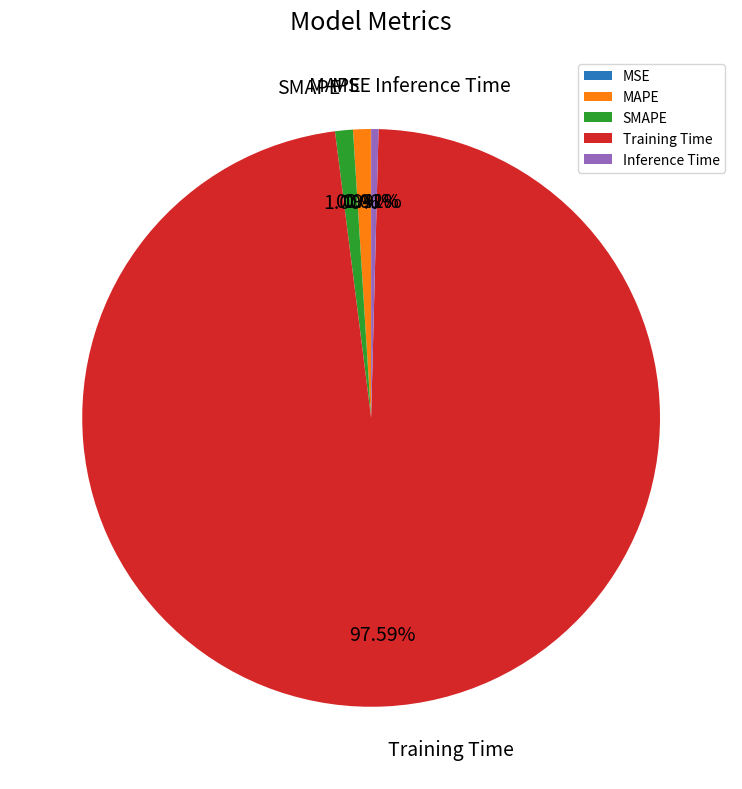

Does SMAPE account for over 50% of the chart?

No